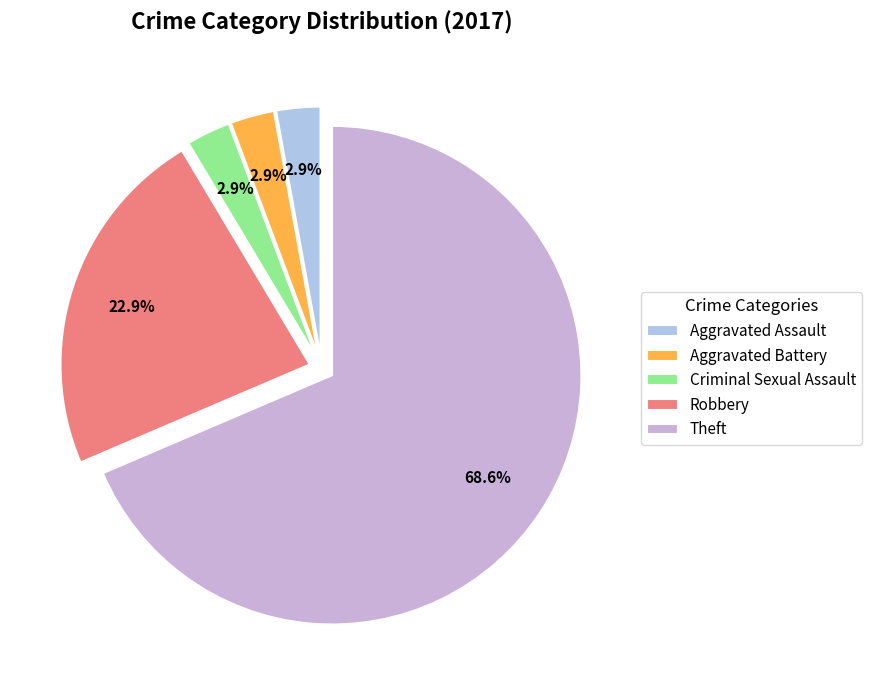

What percentage do Criminal Sexual Assault and Aggravated Battery together represent?

5.7%